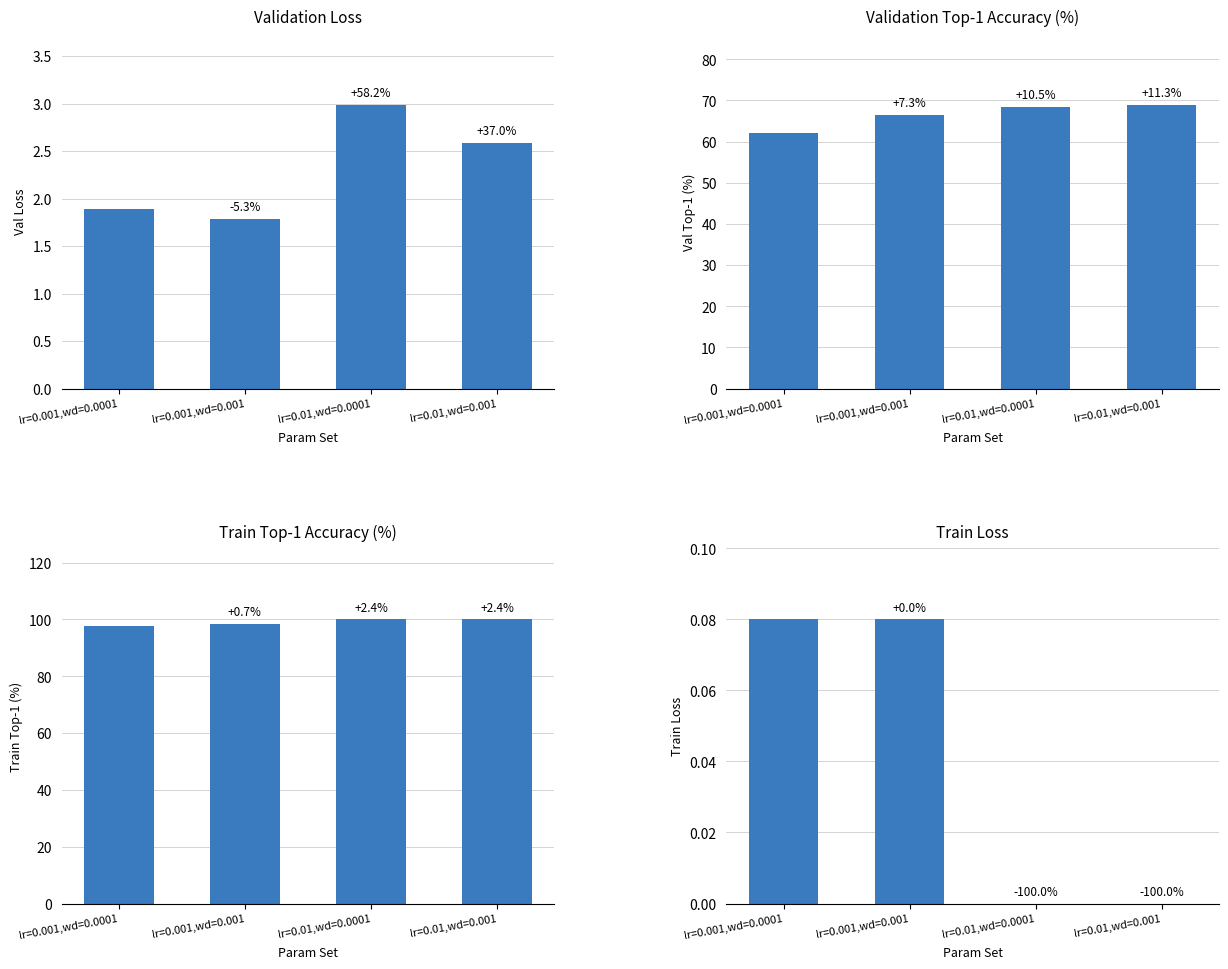

What are all the series names shown in the legend?

val_loss, val_top1, train_top1, train_loss